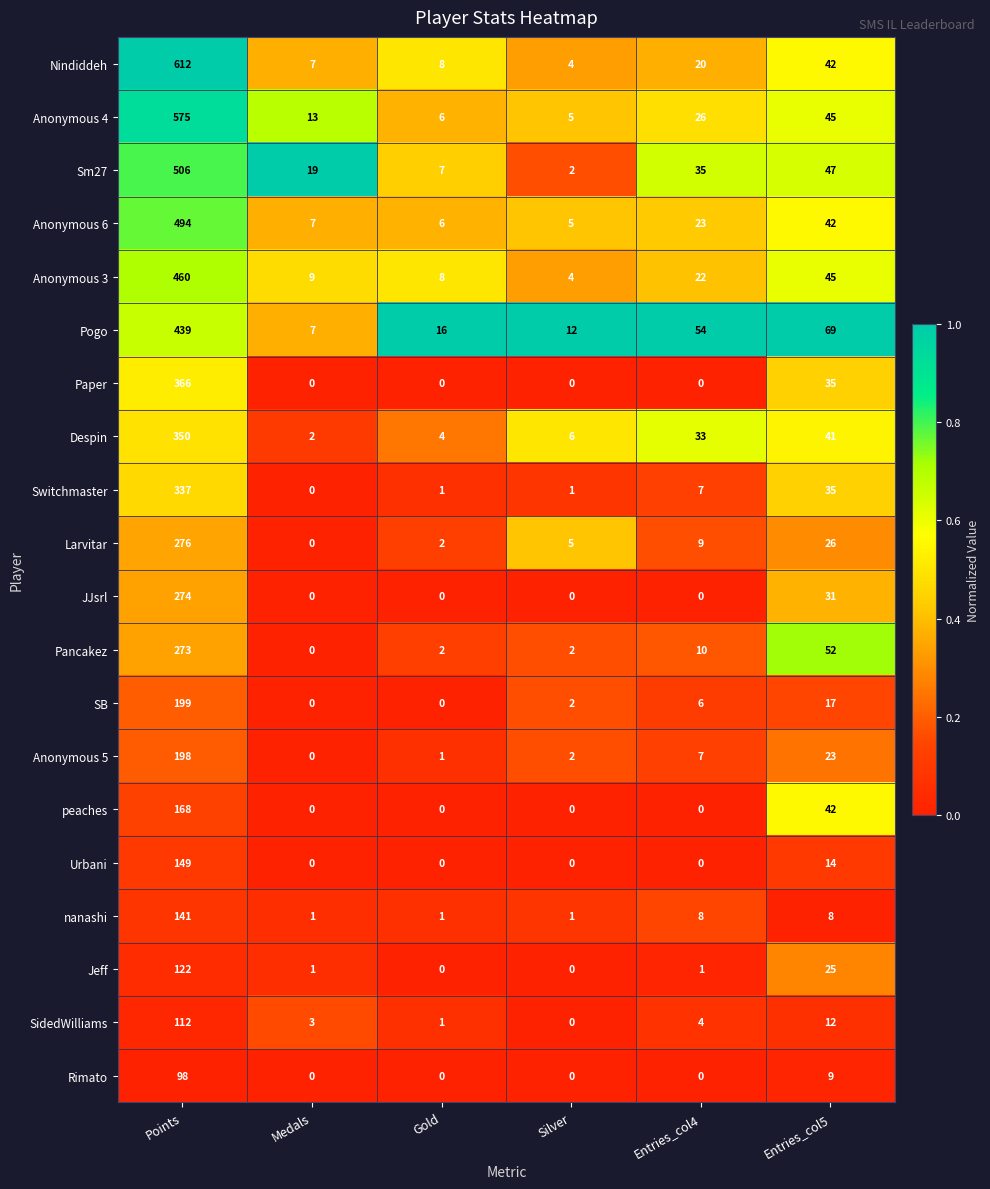

What is the highest value of the Rimato series?

98